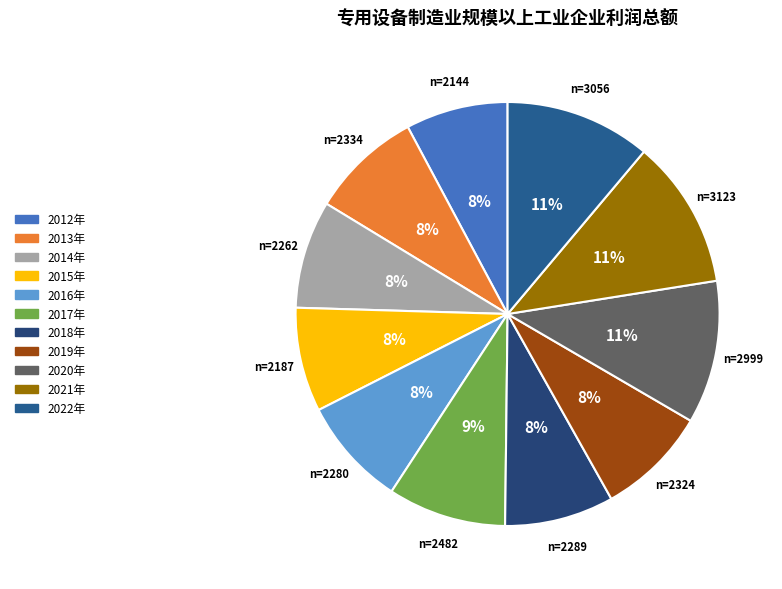

How many segments does this pie chart have?

11